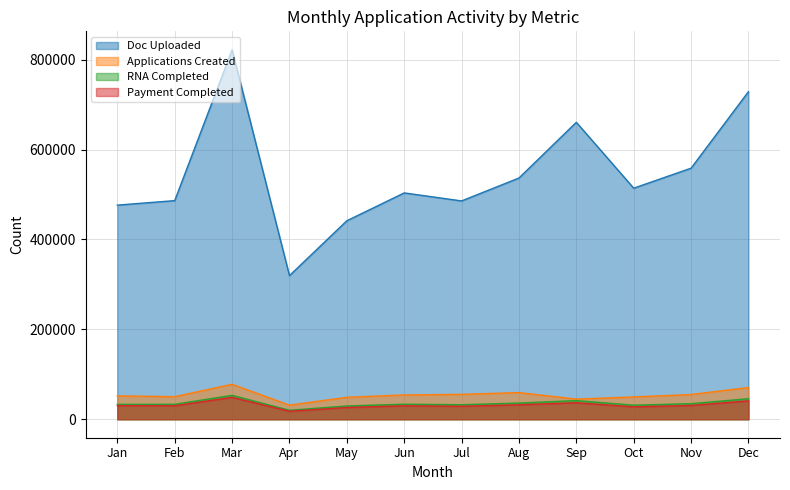

Where does the Applications Created series first go above 54093?

Mar